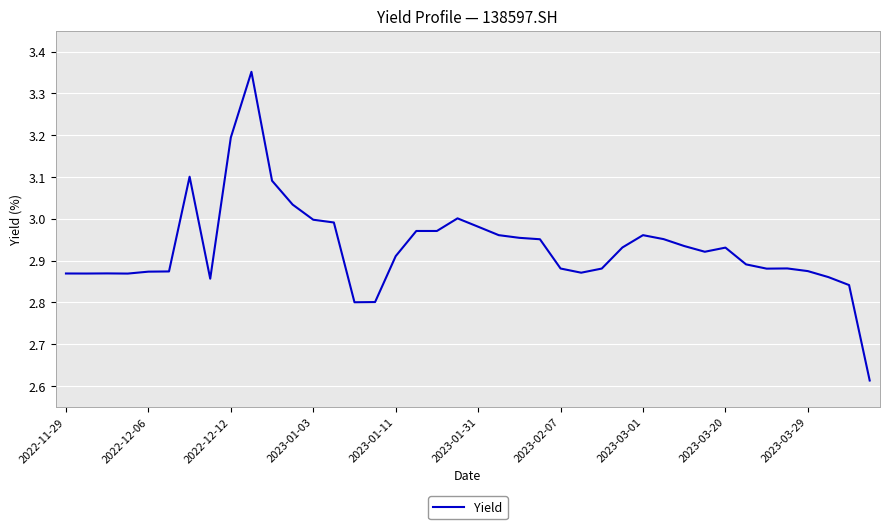

What is the difference between the maximum and minimum values?

0.7